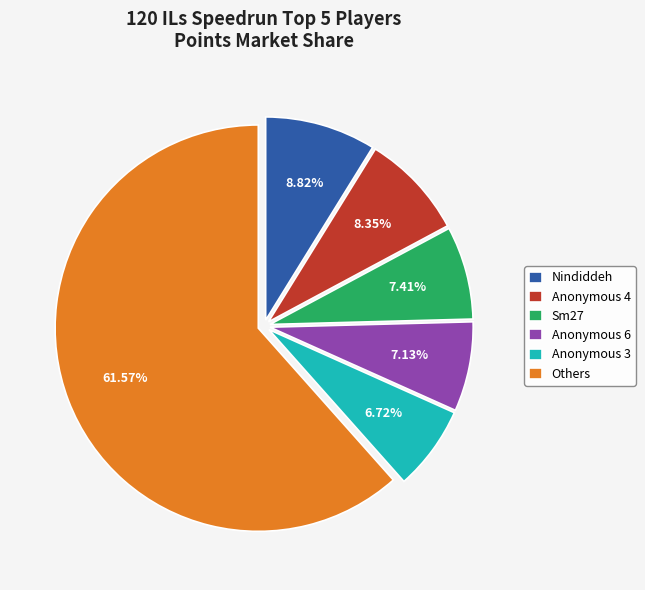

What is the ratio of the value at Nindiddeh to the value at Anonymous 4?

1.1